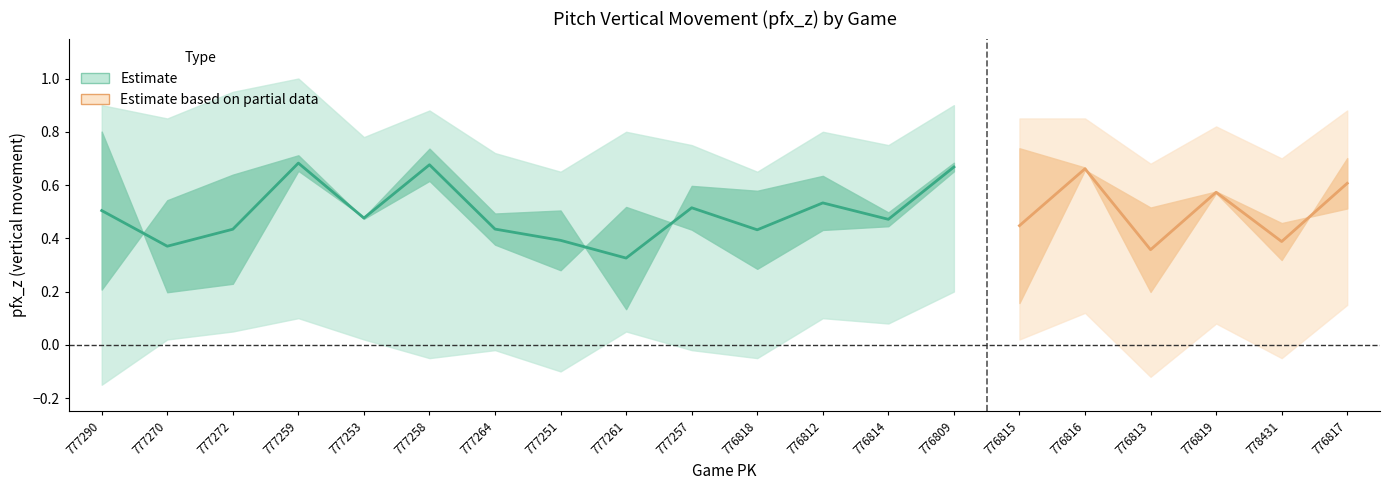

List the labels in order of pfx_z_bot value, smallest first.

777261, 776815, 777270, 777272, 778431, 777253, 777264, 776814, 777251, 776817, 776813, 776819, 776818, 777257, 776812, 777259, 776816, 776809, 777258, 777290